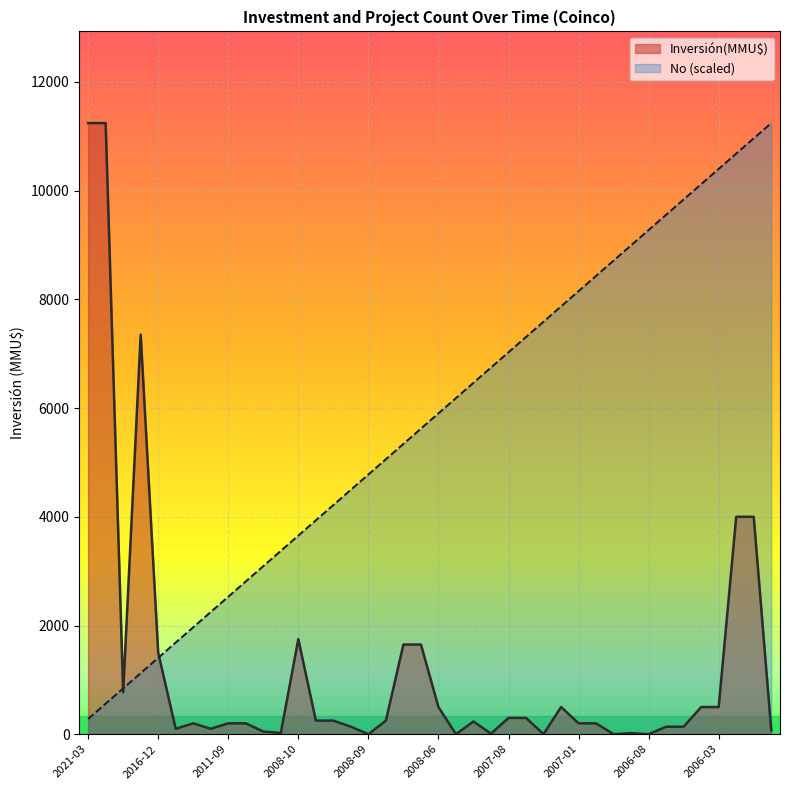

What is the average value of the No series?

5762.6